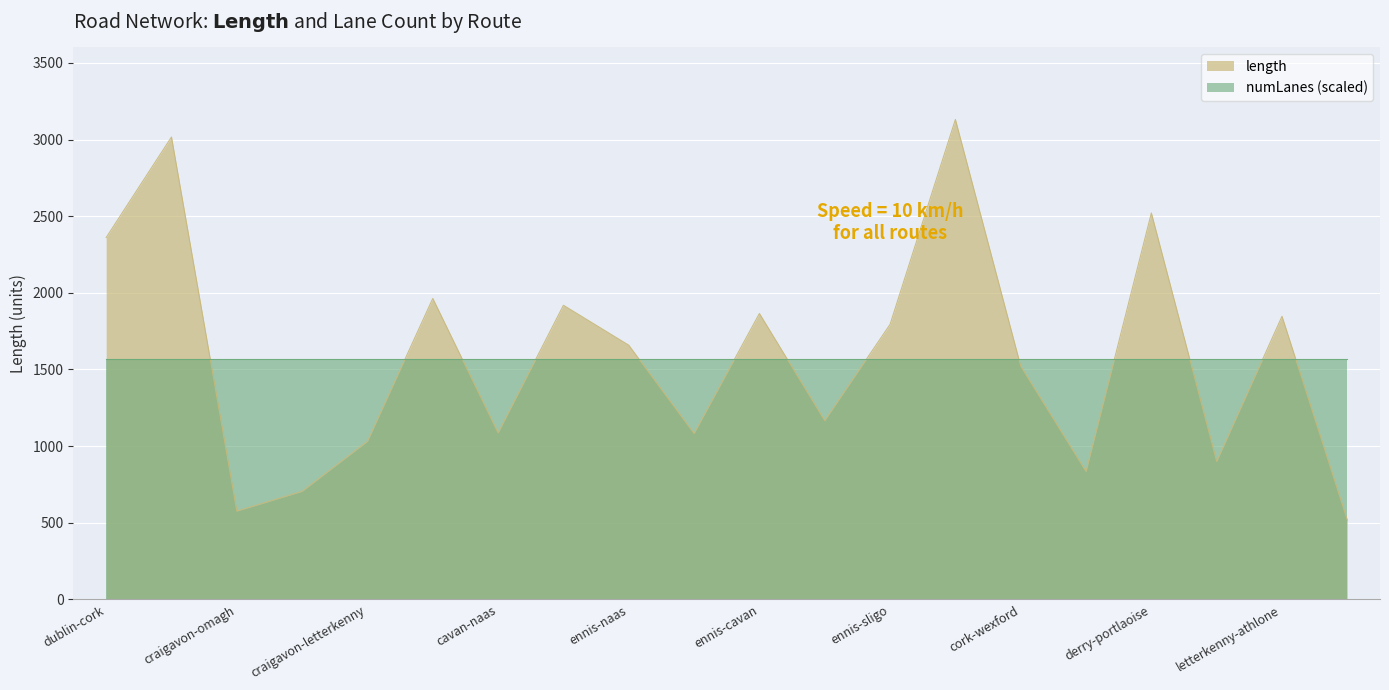

Count the number of categories in the chart.

20